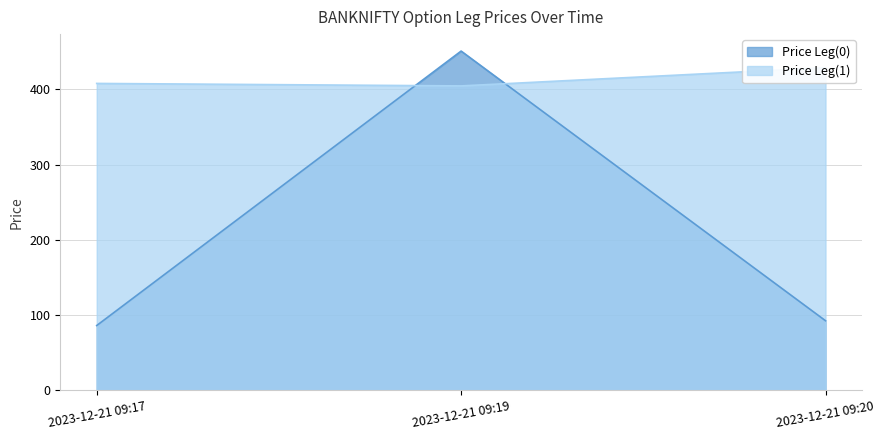

What is the spread (max minus min) of values at 2023-12-21 09:20?

336.3